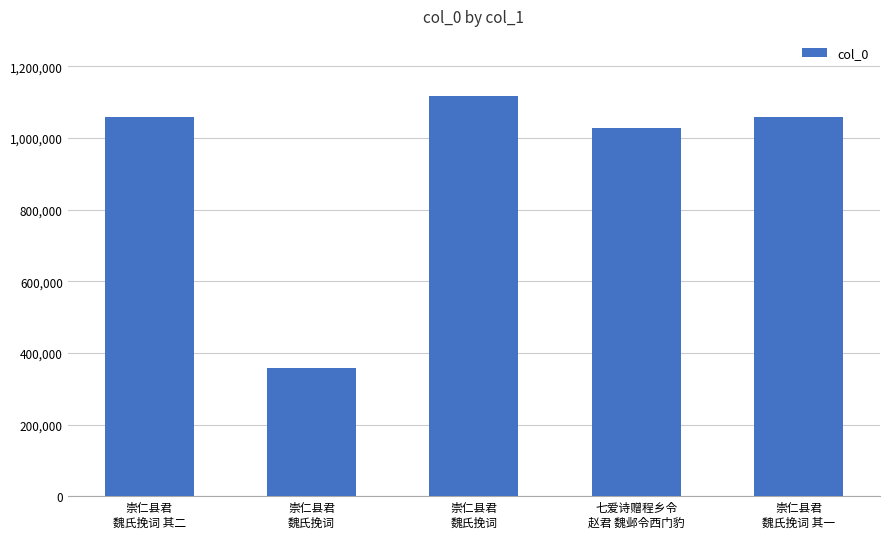

Reading right to left, list all the values displayed in this chart.

1059909	1028514	1117486	358645	1059910